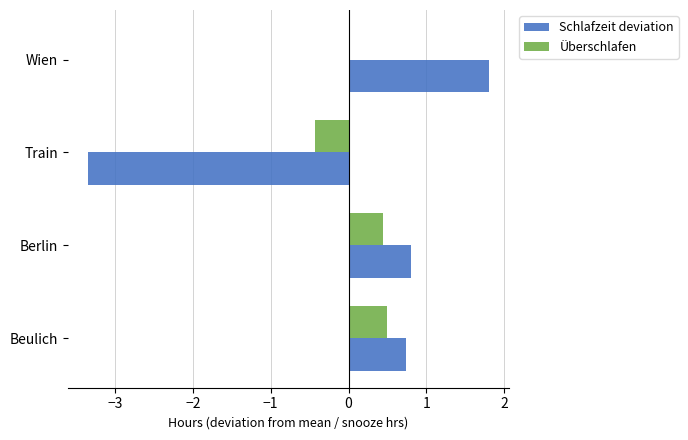

Is the value of Schlafzeit deviation at Train greater than the value of Überschlafen at Train?

No